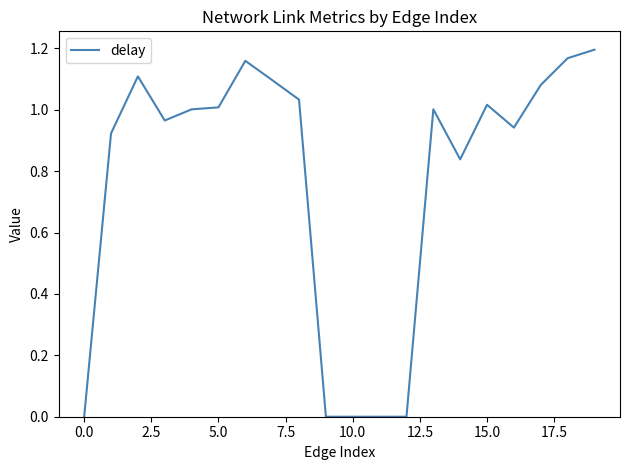

What is the greatest value displayed?

1.2